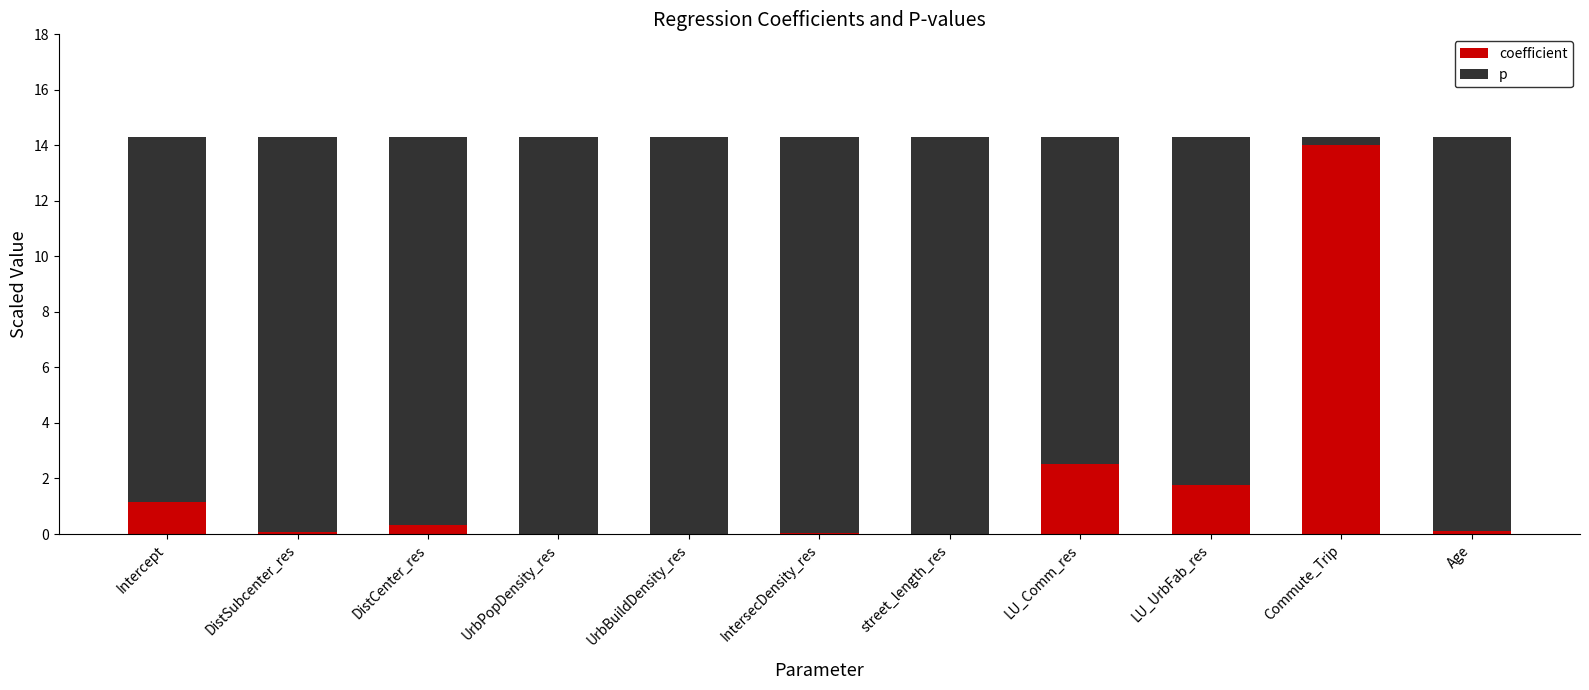

At which label is coefficient closest to 7?

LU_Comm_res